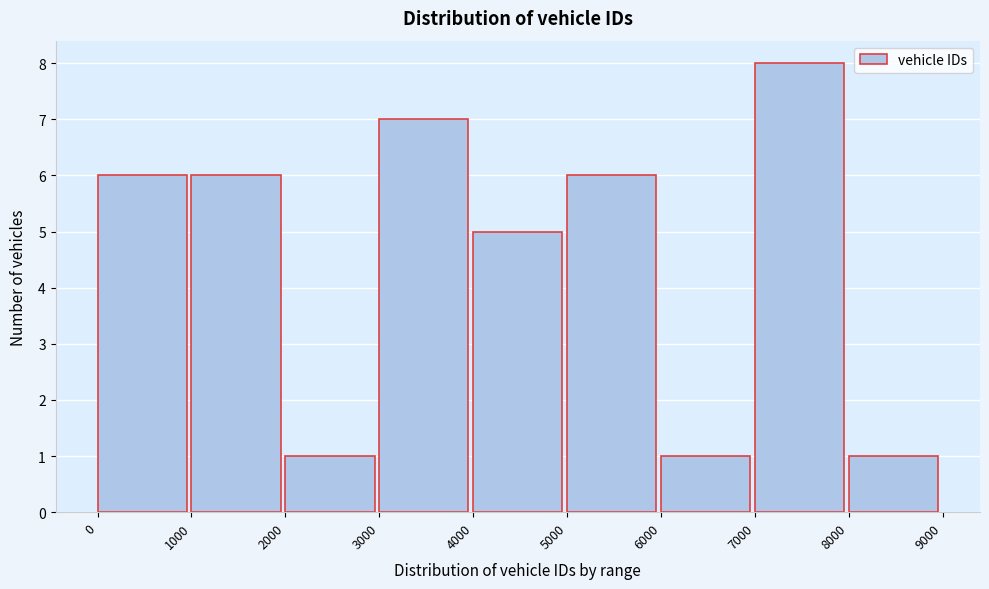

Which range on the x-axis has the tallest bar?

7000 to 8000